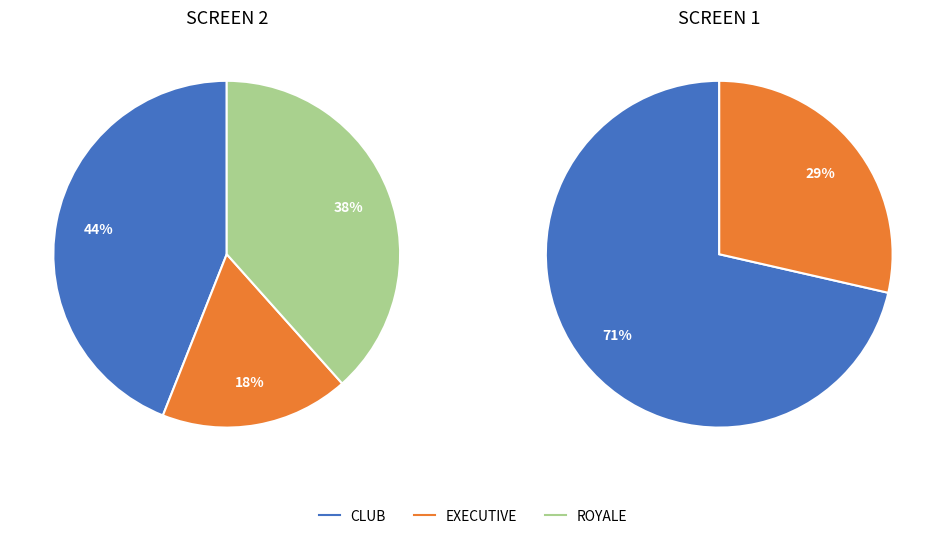

To the nearest percent, what is the combined percentage of CLUB and ROYALE?

82%